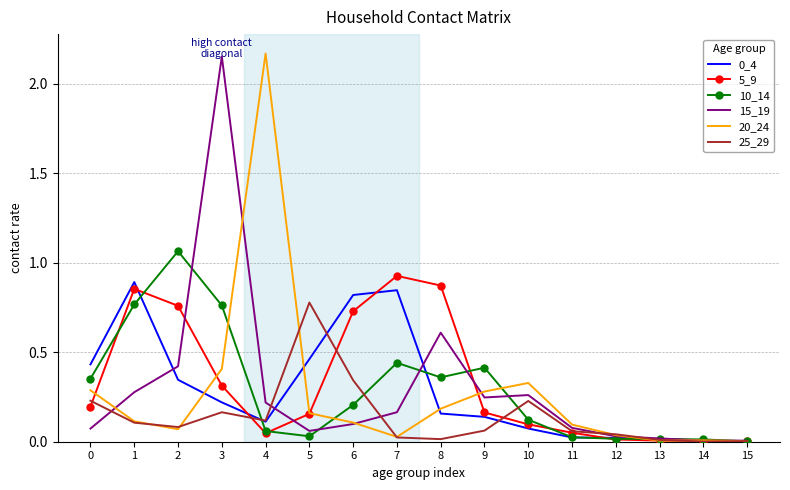

The value of 0_4 at 11 is 0.0. True or false?

True